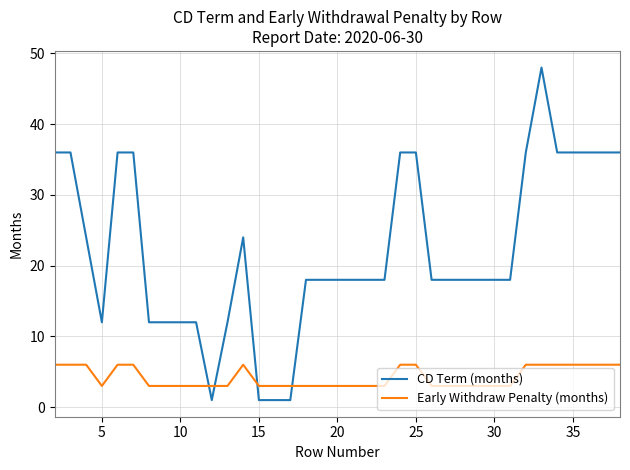

What is the average value of the CD Term (months) series?

22